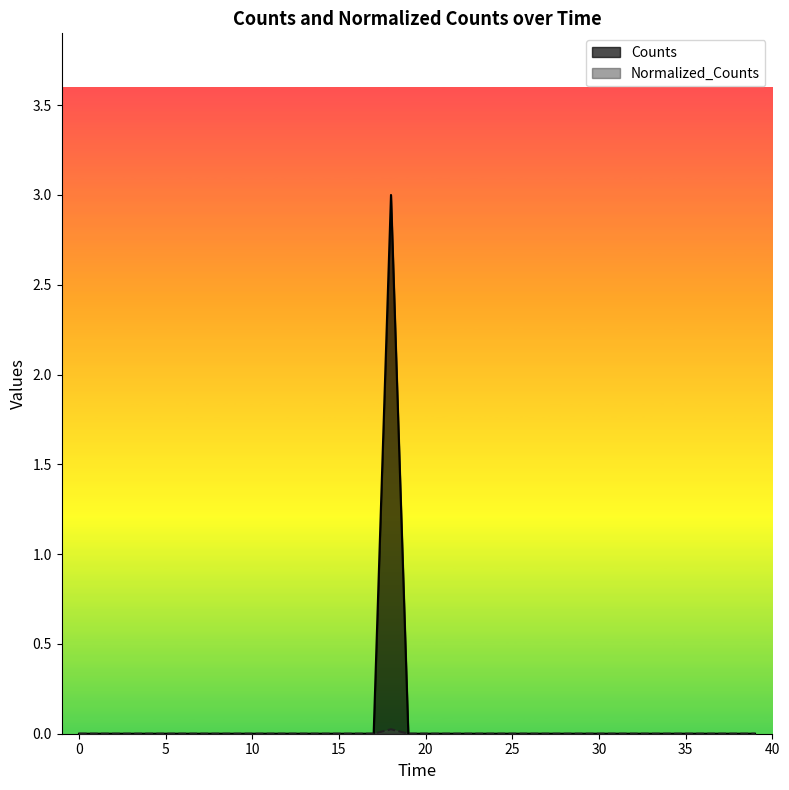

True or false: Counts and Normalized_Counts cross at least once.

False